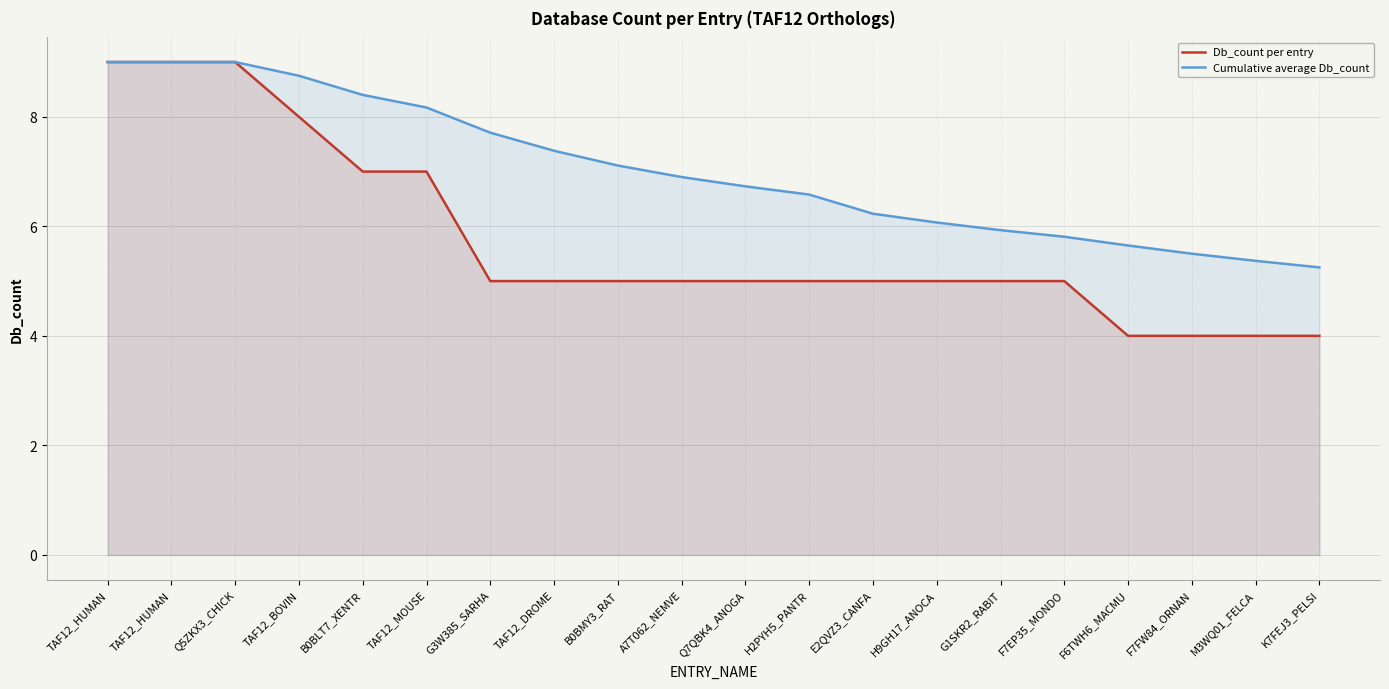

What is the highest value of the Db_count per entry series?

9.0